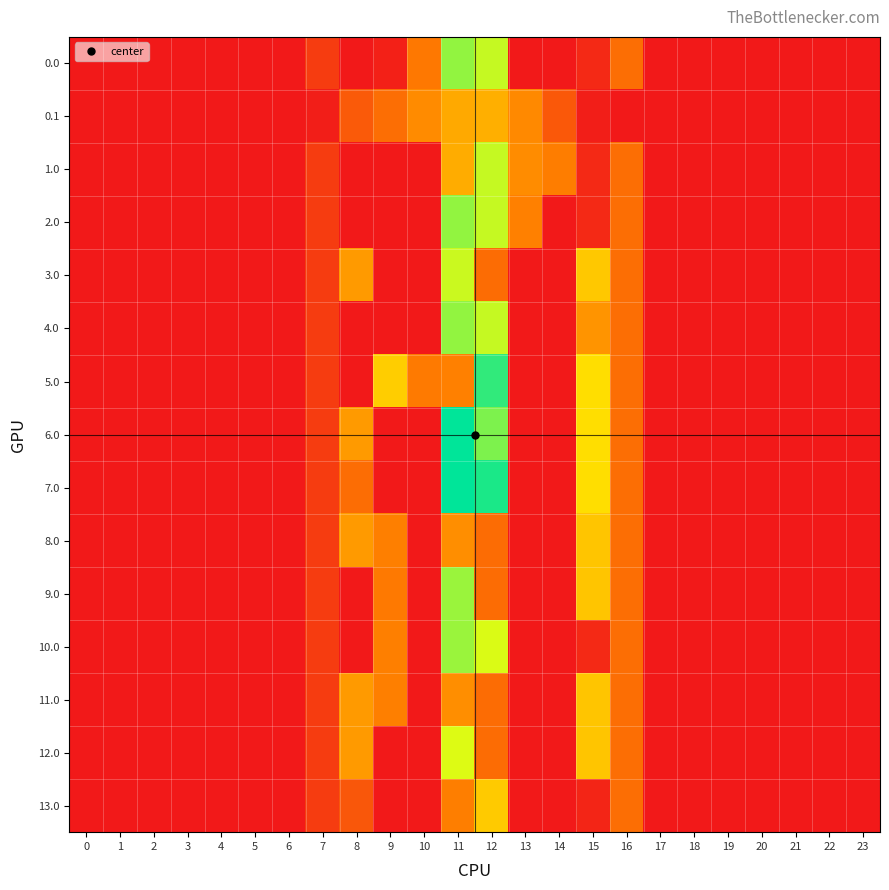

What is the greatest value displayed?

1060.3